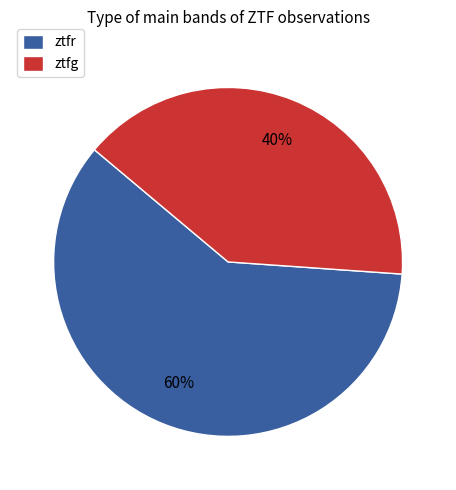

How many segments does this pie chart have?

2